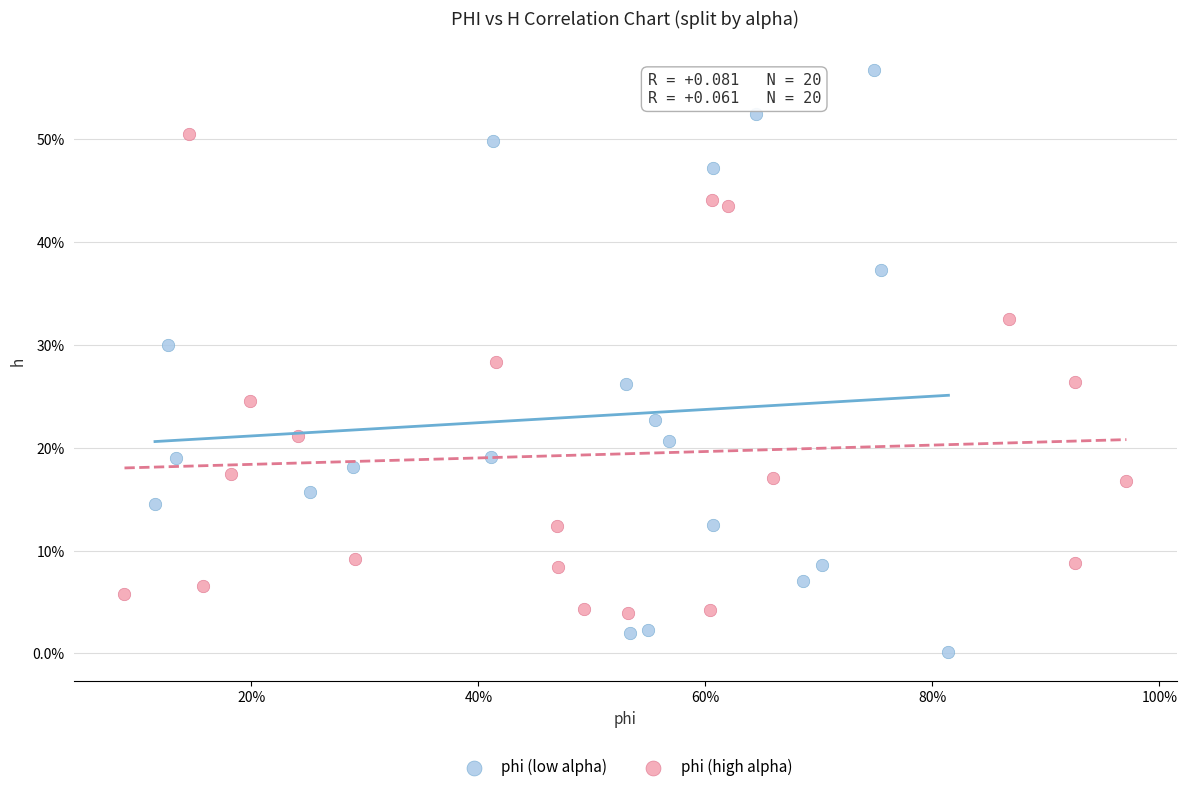

What are all the series names shown in the legend?

phi (low alpha), phi (high alpha)